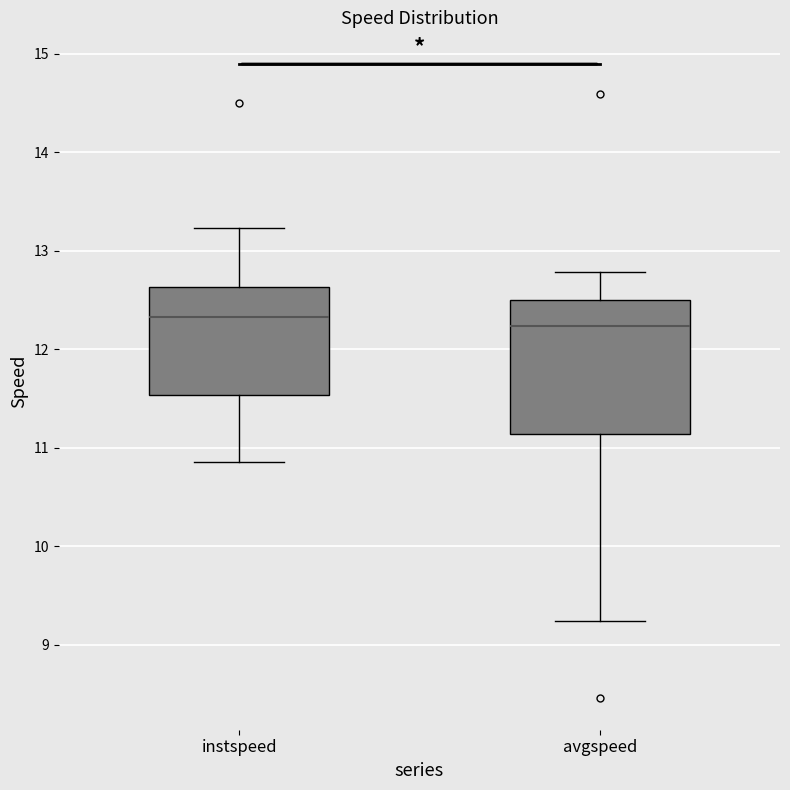

Which box is the tallest, from its lower edge to its upper edge?

avgspeed